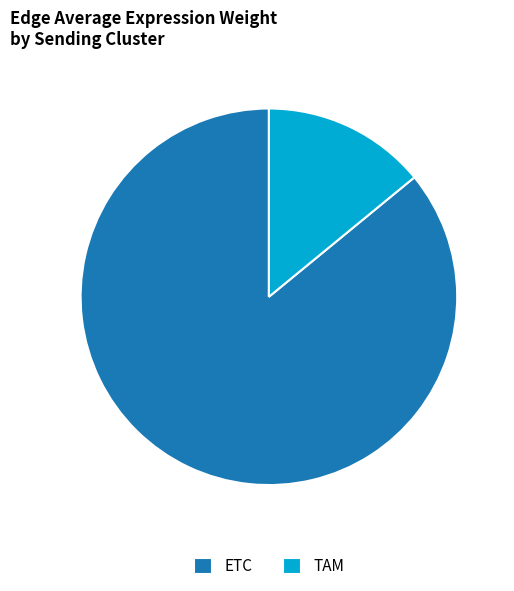

Does any single category account for the majority?

Yes